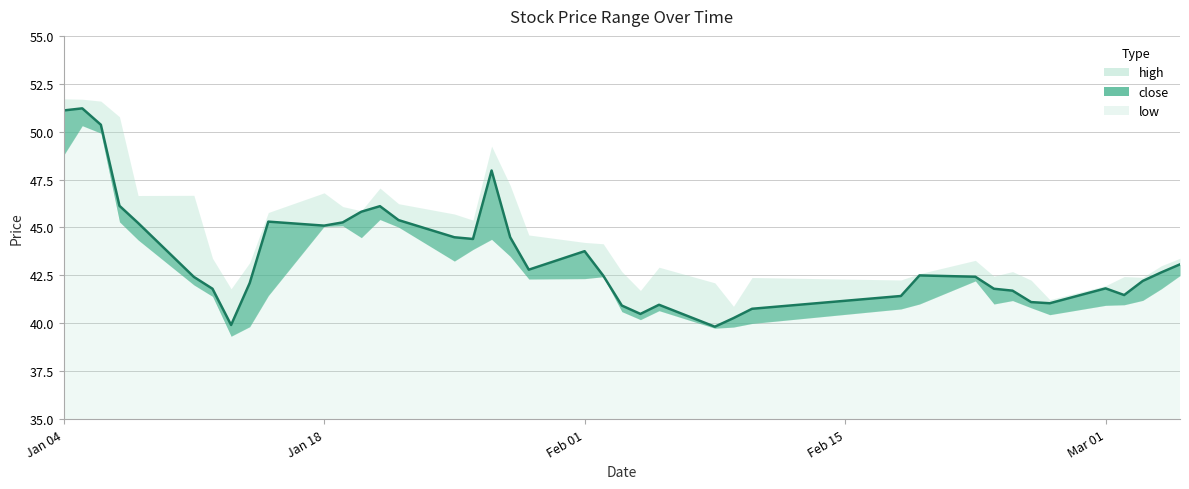

How many data points does each series have?

40